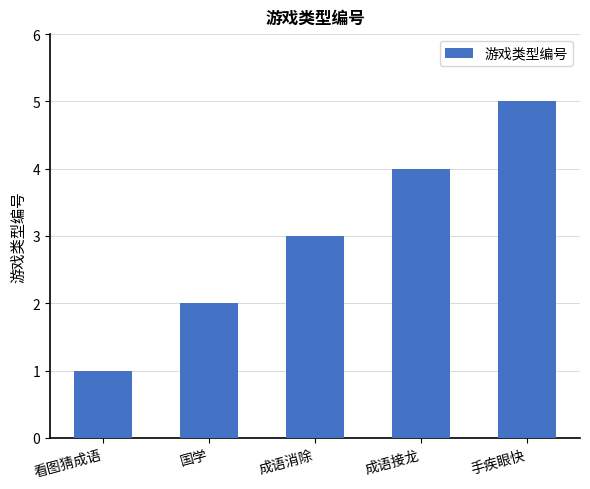

Is it true that the value at 成语消除 is 4?

False